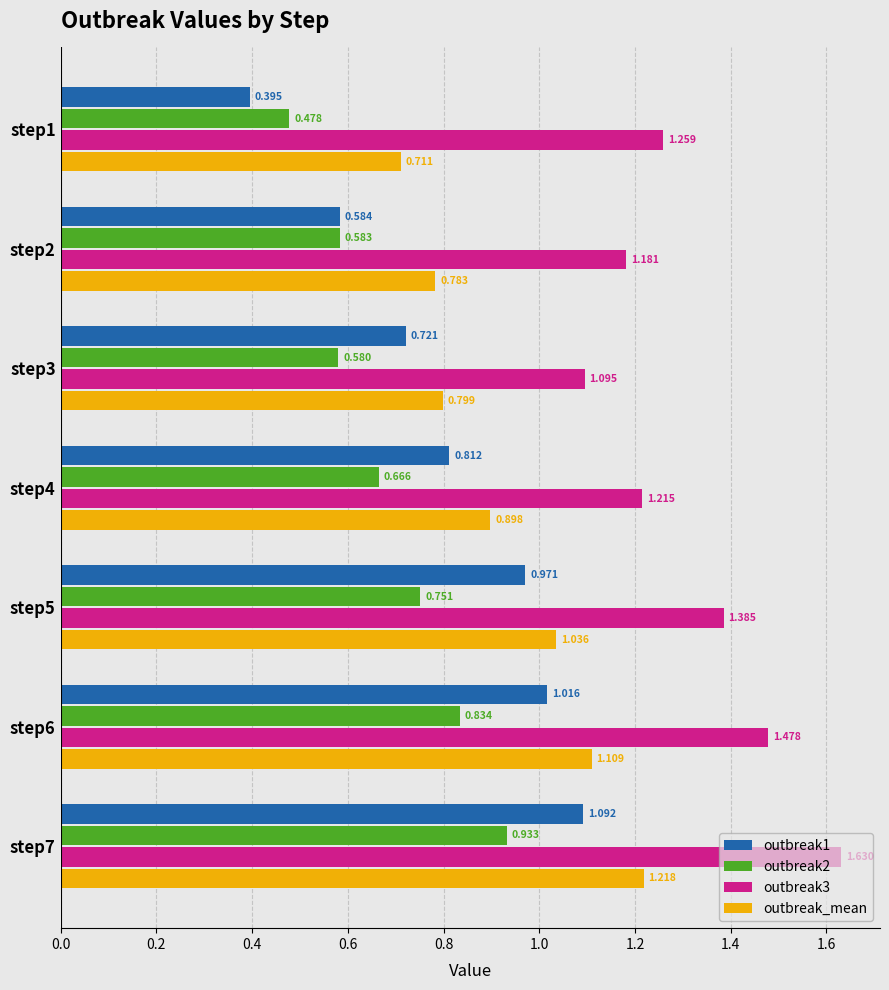

Which series has the largest range (max minus min)?

outbreak1